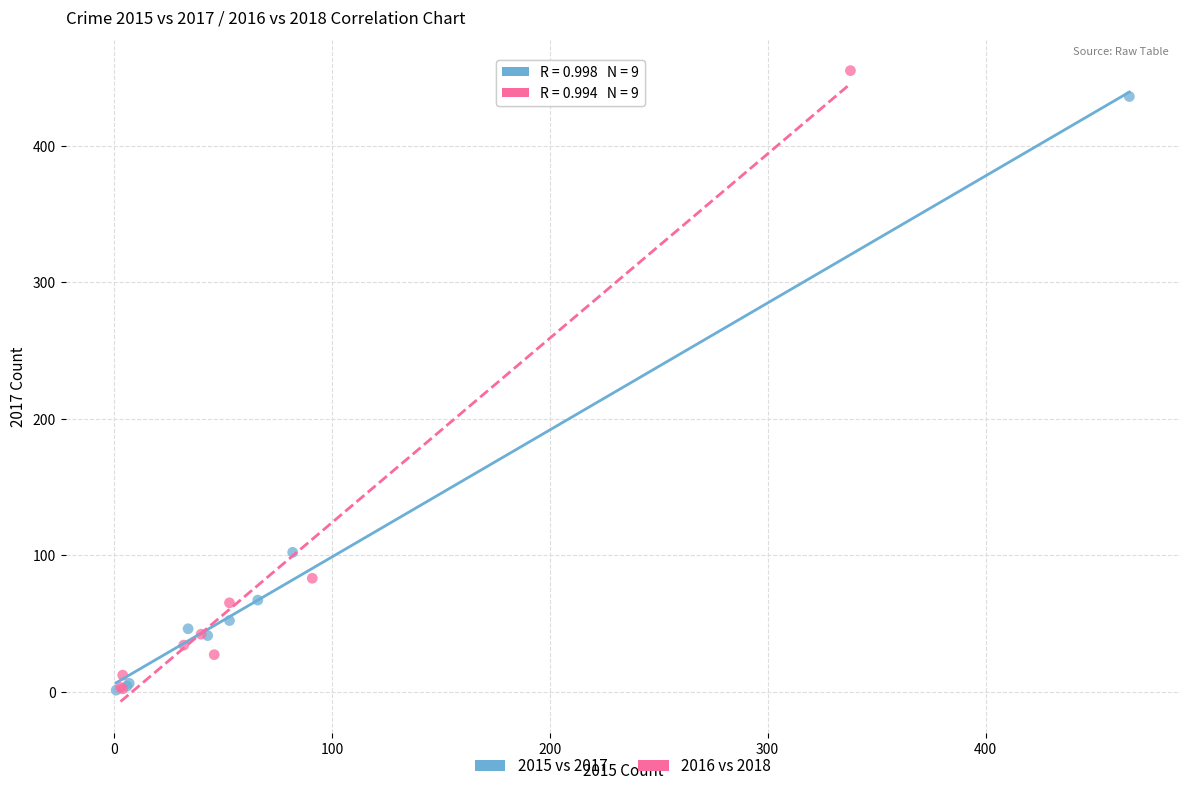

What are all the series names shown in the legend?

2015 vs 2017, 2016 vs 2018